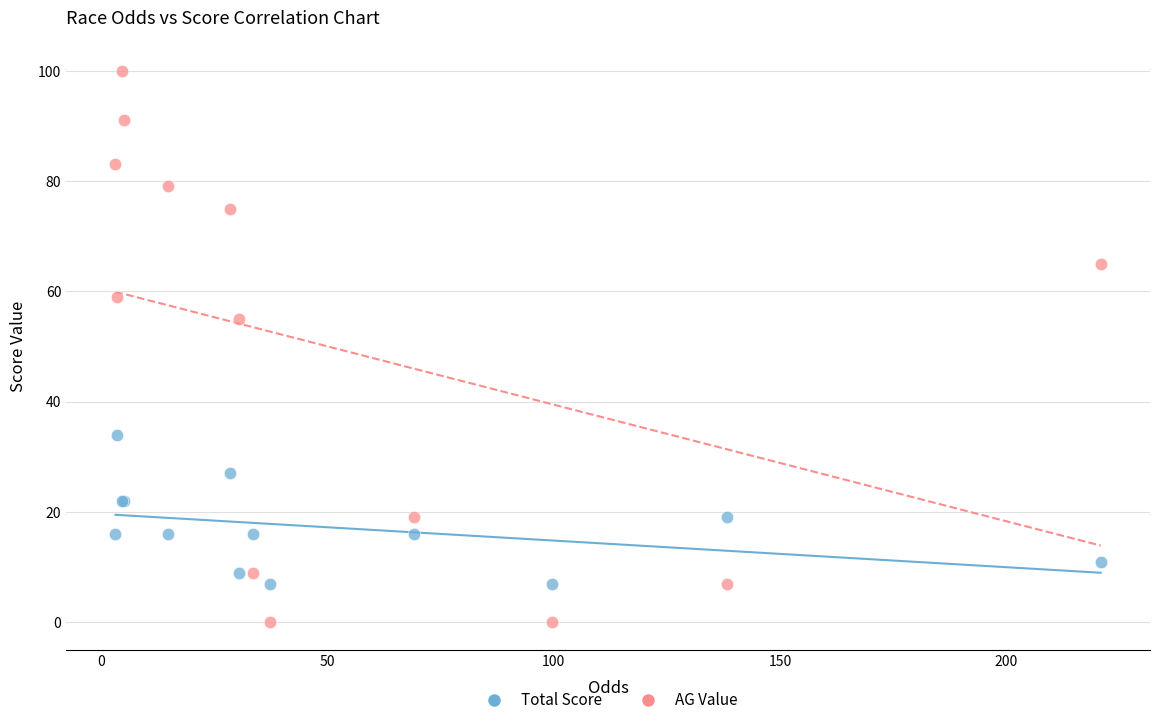

Which series has the widest spread of Y values?

AG Value